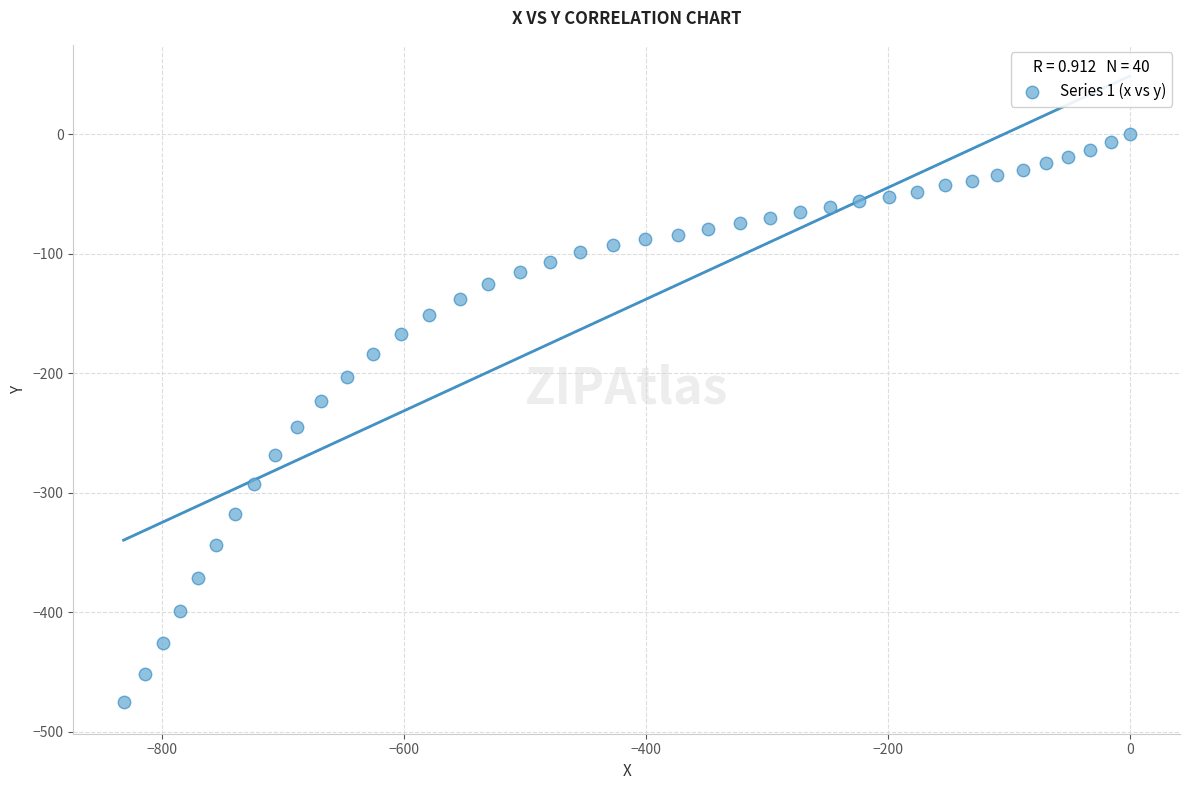

What is the range of X values (max minus min)?

831.7